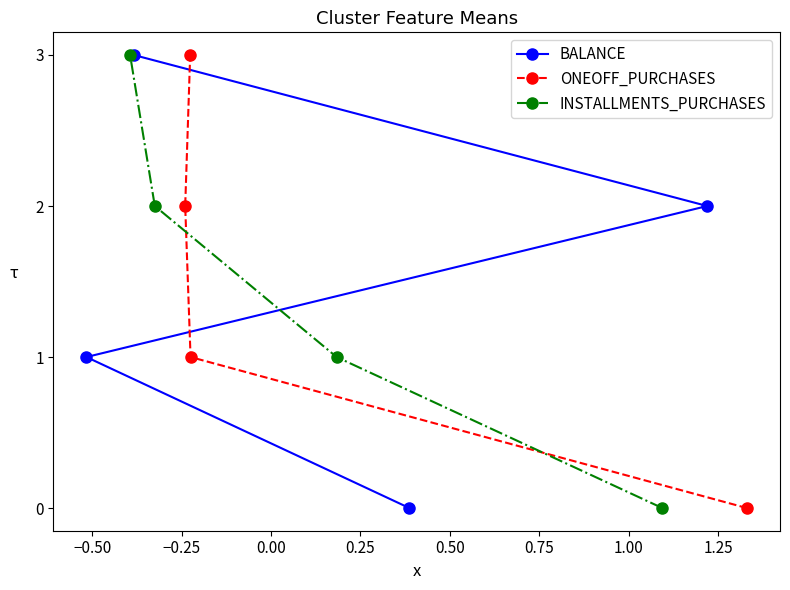

What is the value of the BALANCE point at the 4th from the left?

2